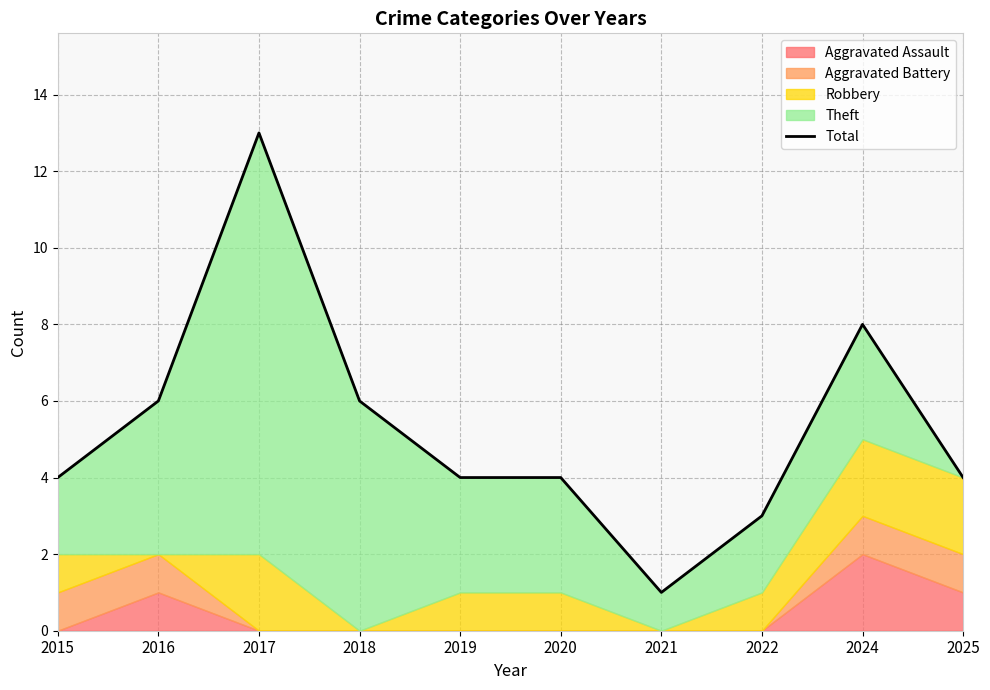

Which has a higher value, 2024 or 2015?

2024